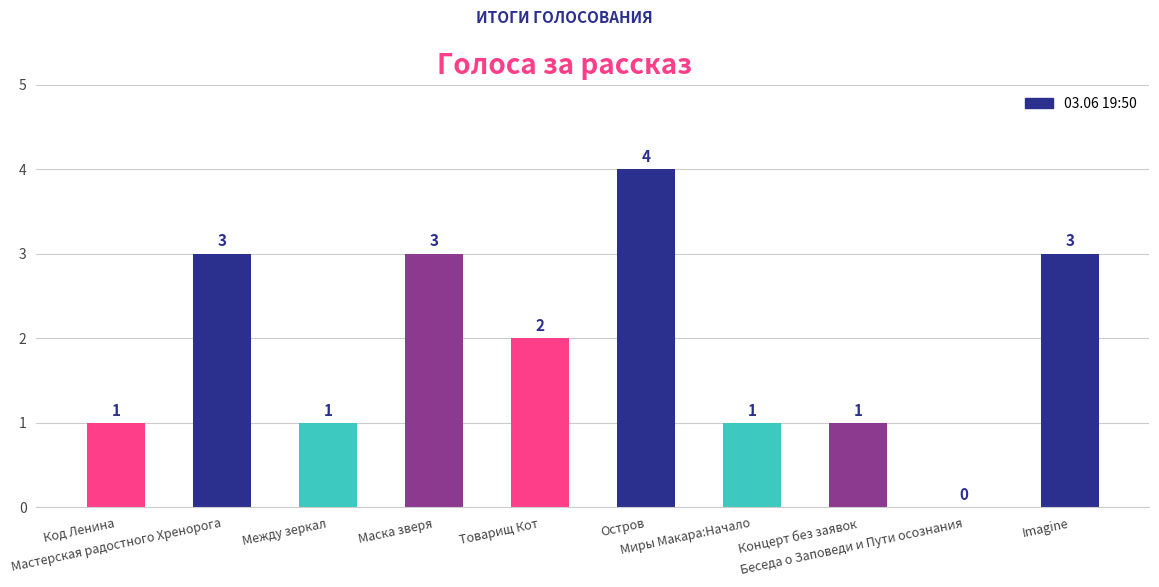

At which label does the data first exceed 2?

Мастерская радостного Хренорога